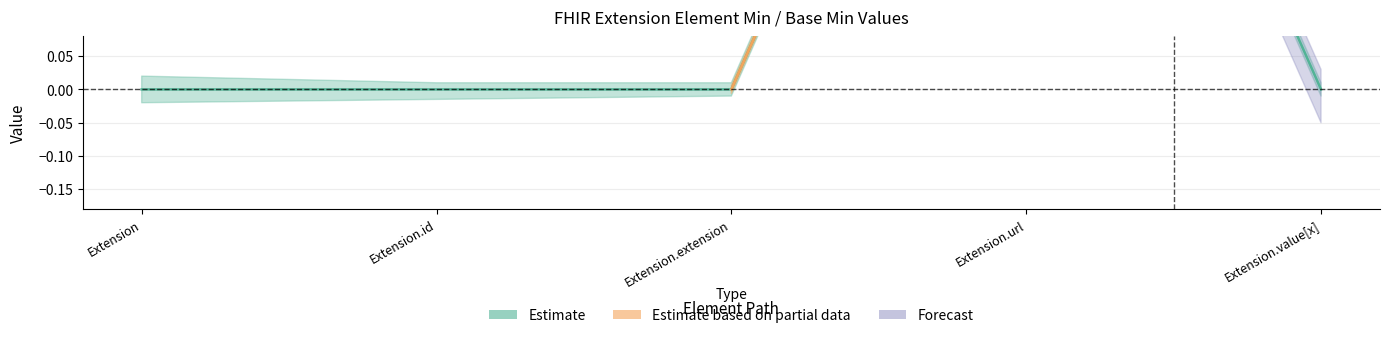

Rank the categories by value from lowest to highest.

Extension, Extension.id, Extension.extension, Extension.value[x], Extension.url